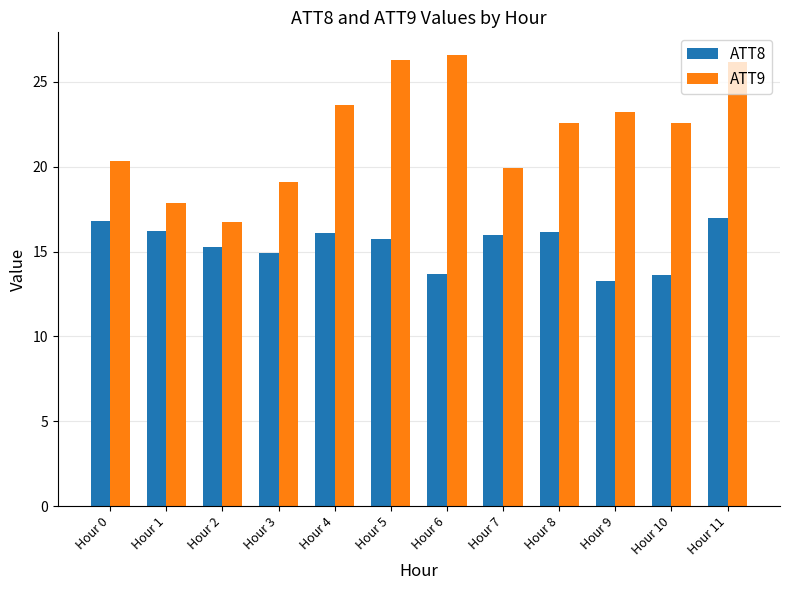

The ATT9 series shows 18.4 at Hour 6. True or false?

False